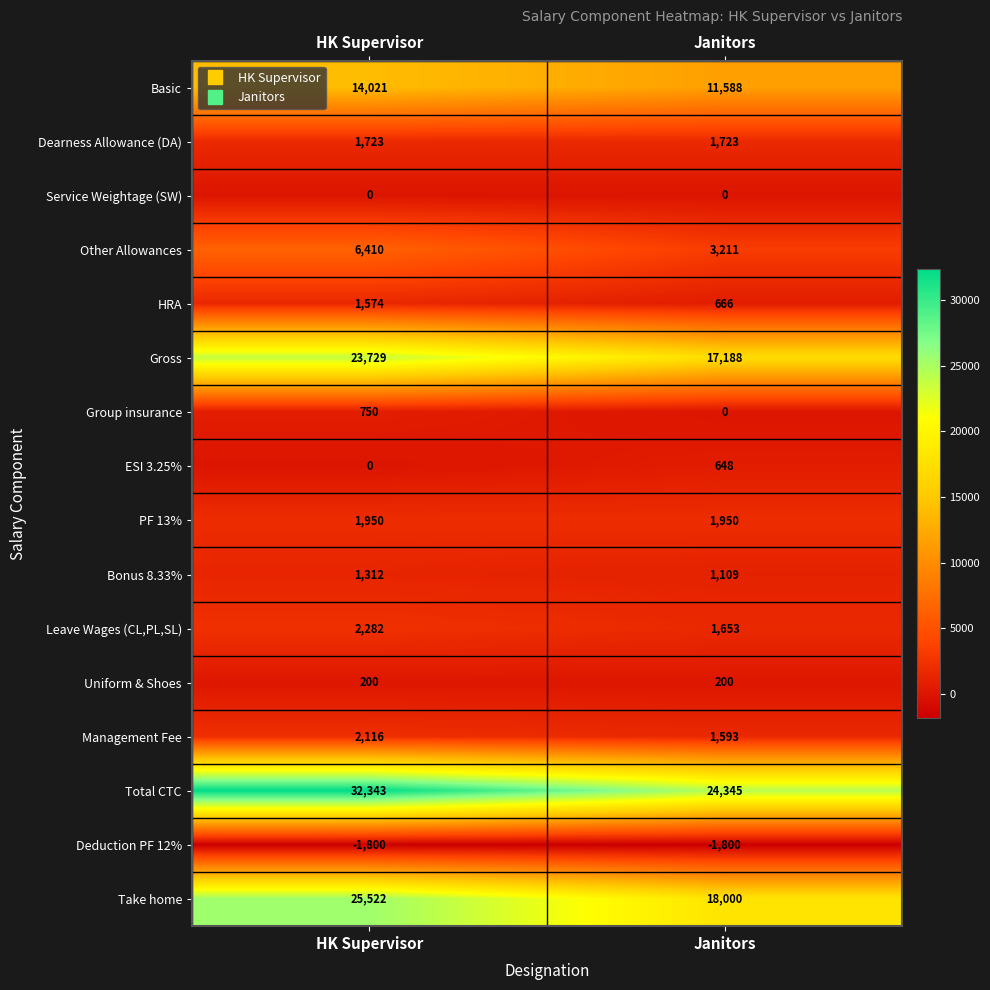

How many data points does each series have?

2